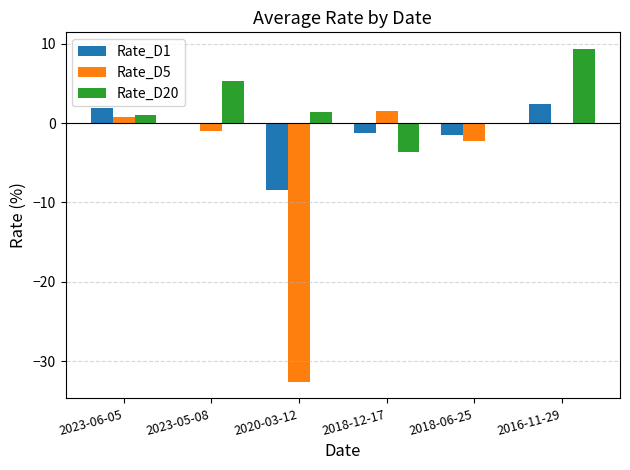

The value of Rate_D20 at 2016-11-29 is 5.1. True or false?

False